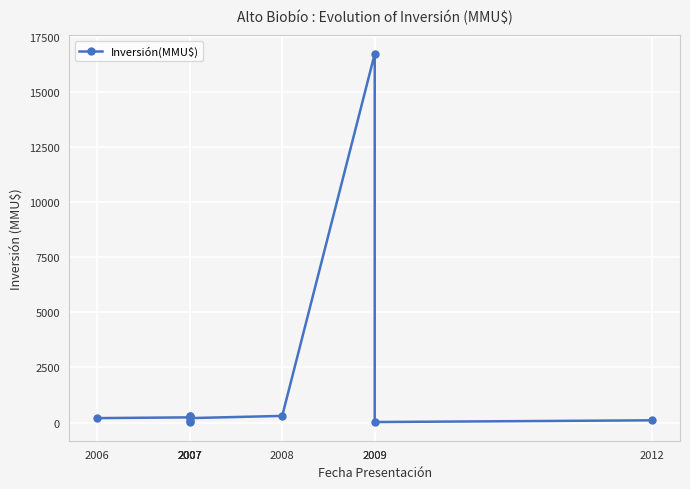

Rank the categories by value from highest to lowest.

2009, 2007, 2007, 2008, 2007, 2006, 2007, 2012, 2007, 2009, 2007